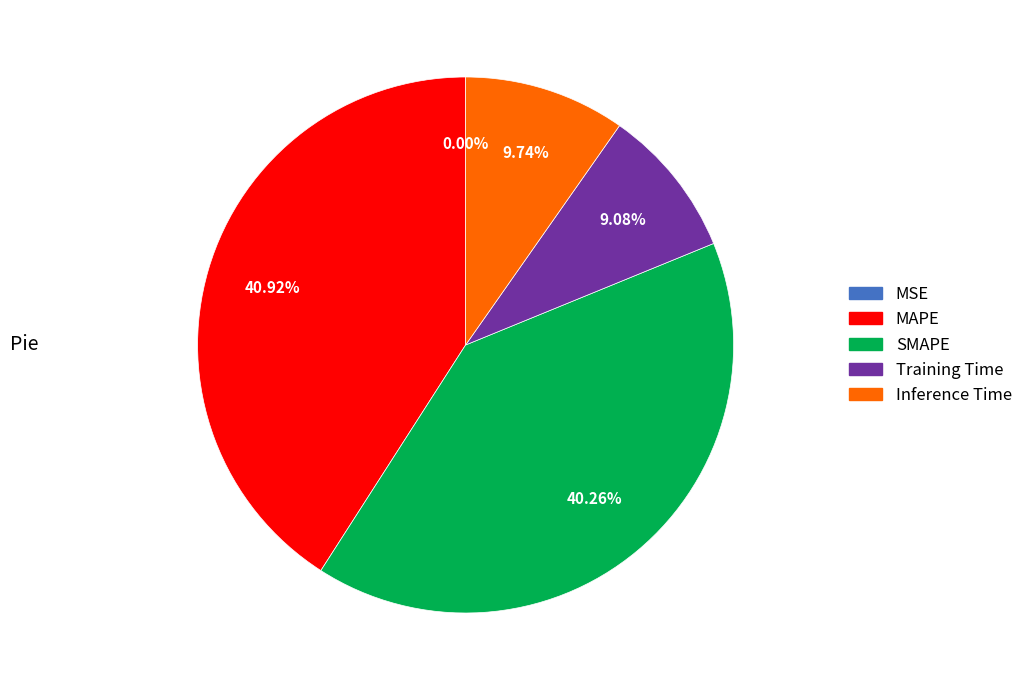

To the nearest percent, what percentage of the pie is Training Time?

9%